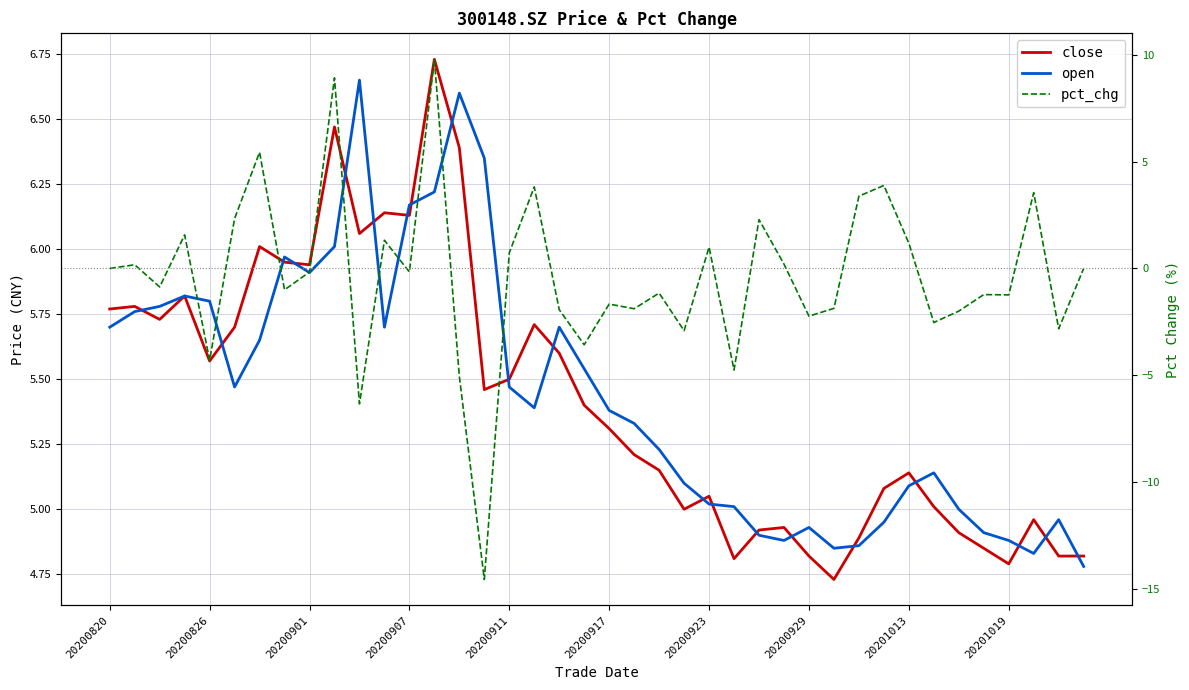

What is the difference between the maximum and second lowest values in the close series?

1.9